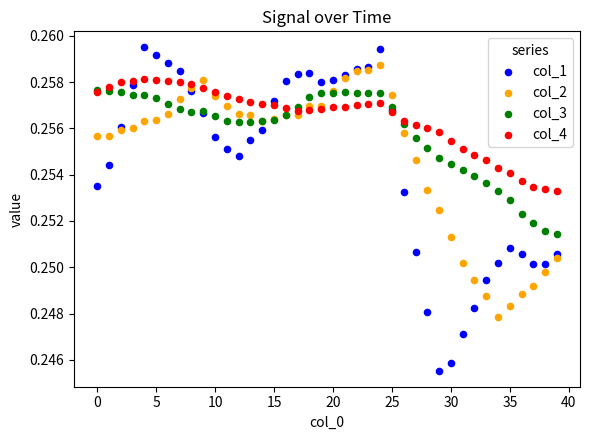

What are all the series names shown in the legend?

col_1, col_2, col_3, col_4